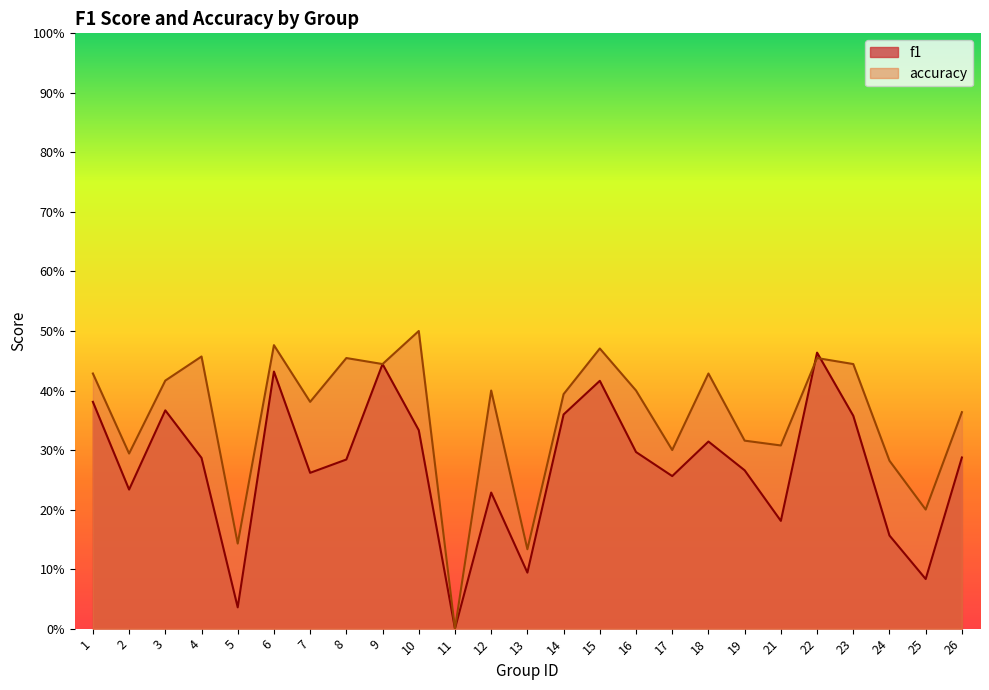

Reading left to right, list all the values displayed in this chart.

f1: 0.4	0.2	0.4	0.3	0.0	0.4	0.3	0.3	0.4	0.3	0.0	0.2	0.1	0.4	0.4	0.3	0.3	0.3	0.3	0.2	0.5	0.4	0.2	0.1	0.3
accuracy: 0.4	0.3	0.4	0.5	0.1	0.5	0.4	0.5	0.4	0.5	0.0	0.4	0.1	0.4	0.5	0.4	0.3	0.4	0.3	0.3	0.5	0.4	0.3	0.2	0.4